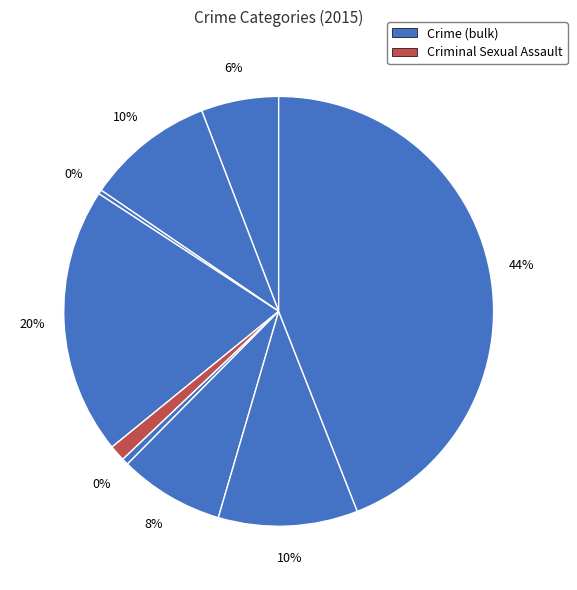

How many segments does this pie chart have?

9